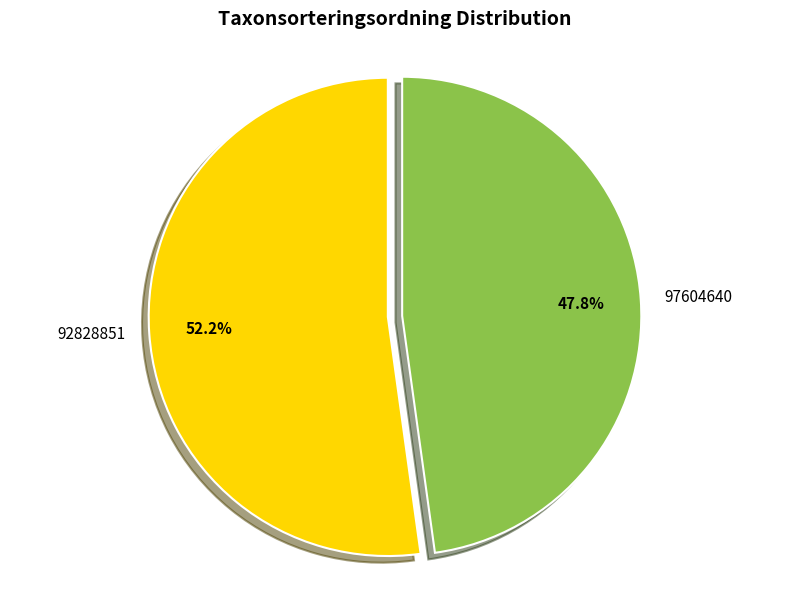

Which category accounts for the majority?

92828851